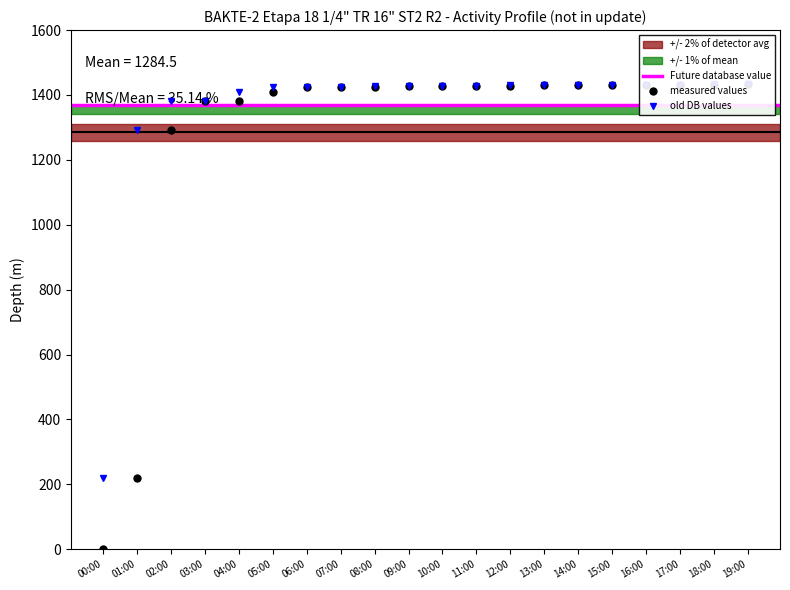

Between 07:00 and 05:00, which is larger?

07:00